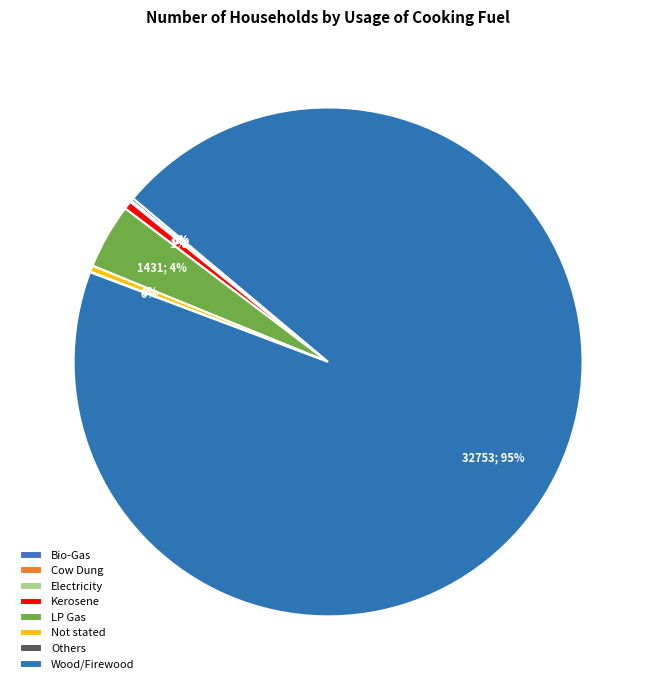

Count the number of slices in the pie.

8